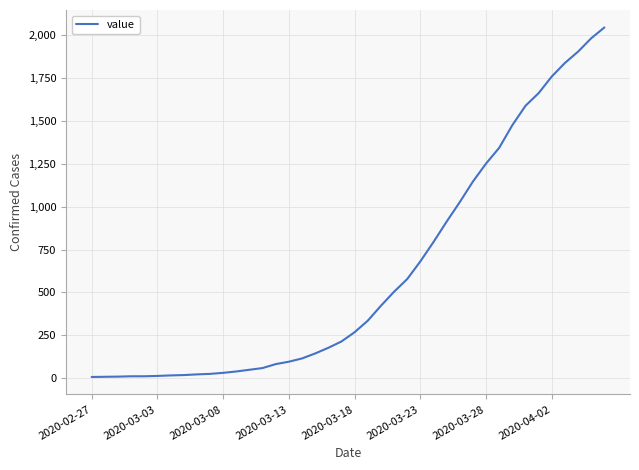

What is the sum of all values?

24672